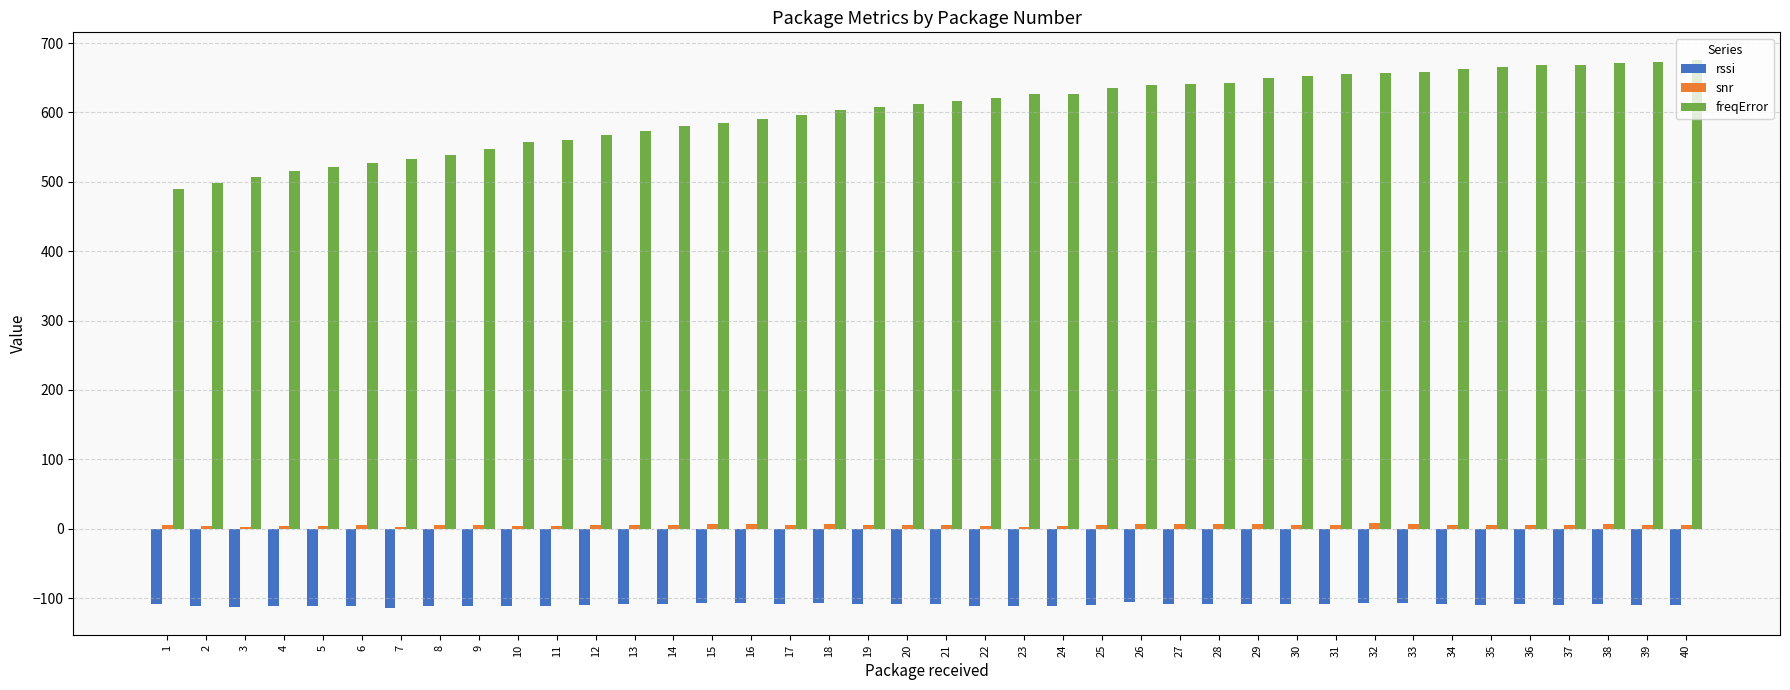

What is the greatest value displayed?

676.0